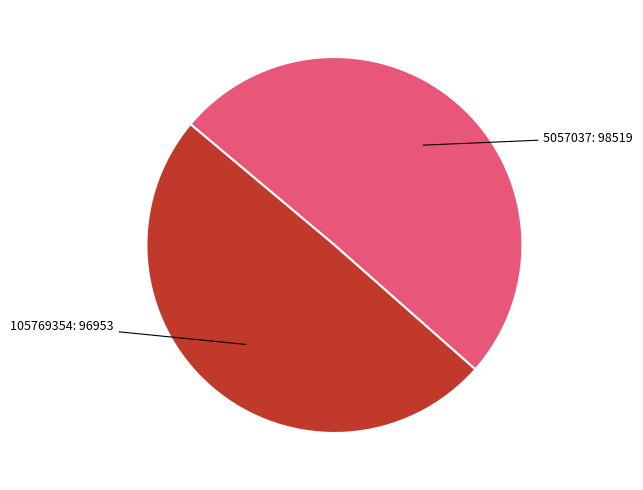

How many segments does this pie chart have?

2